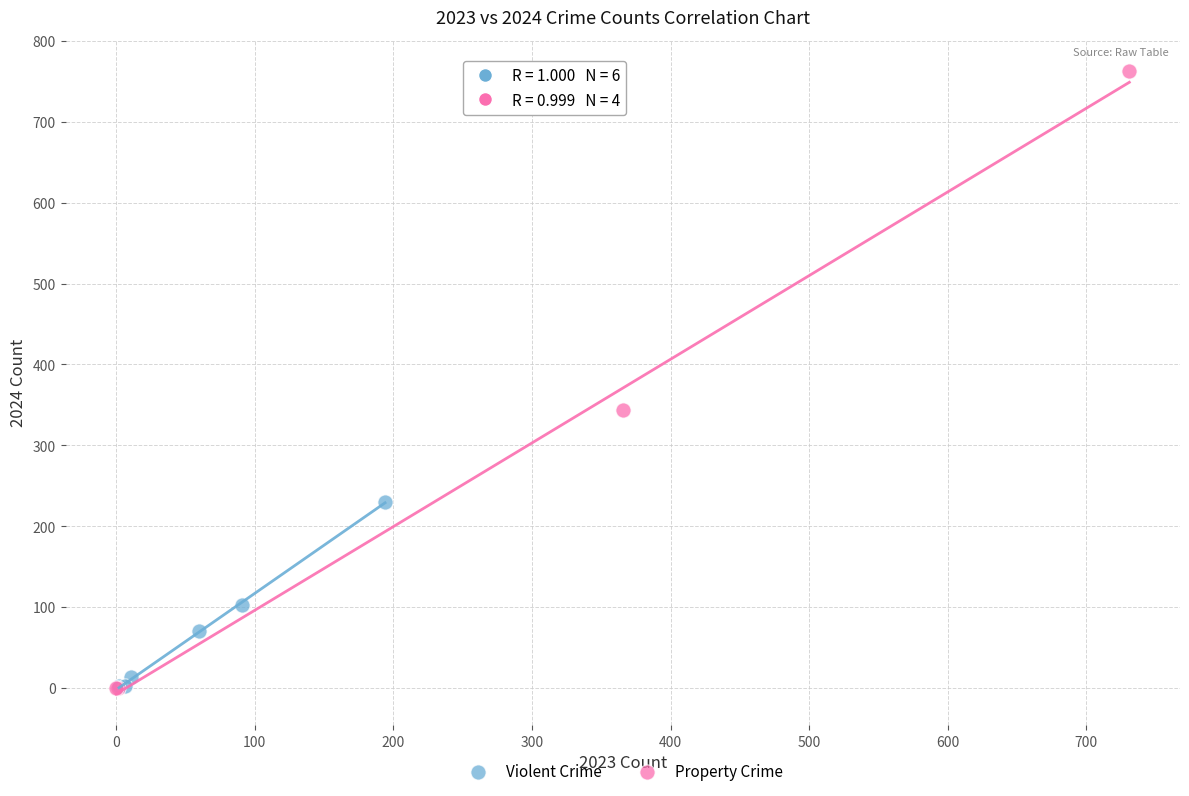

Which series contains the highest Y value?

Property Crime